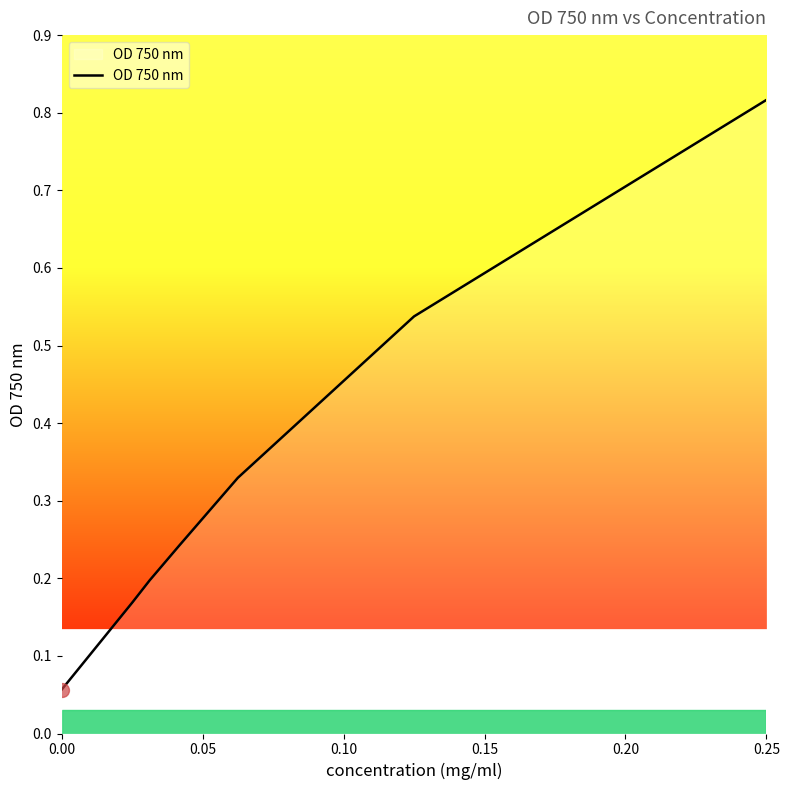

What is the difference between the maximum and second lowest values?

0.6